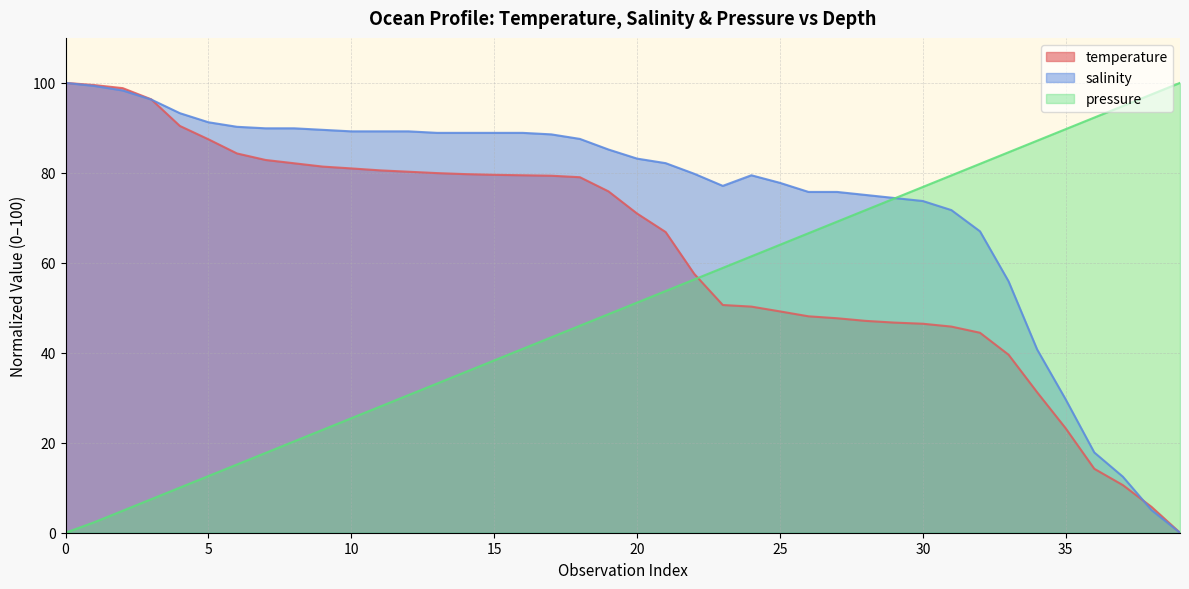

Does the chart display data point markers on the line(s)?

No